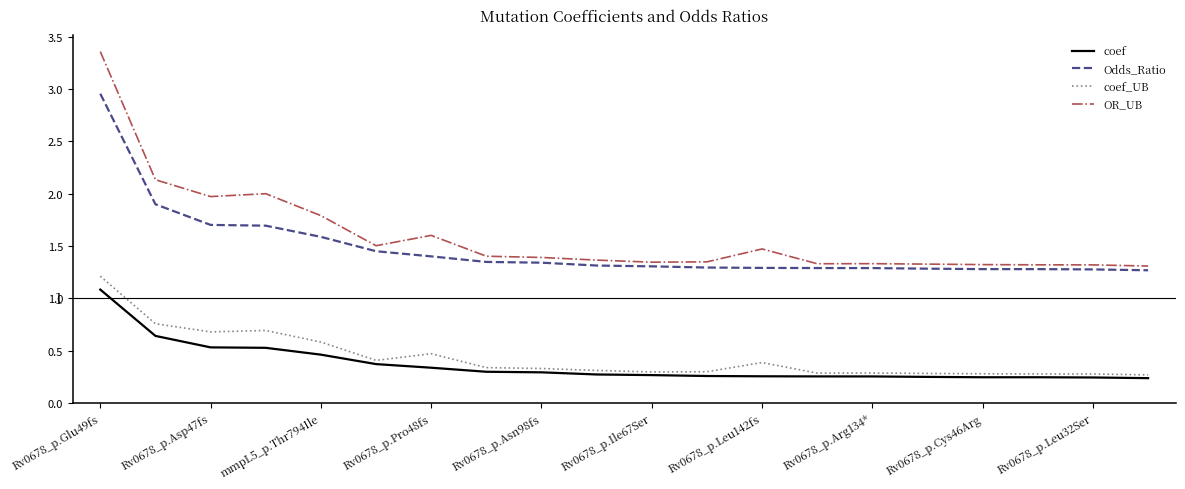

True or false: coef and OR_UB cross at least once.

False